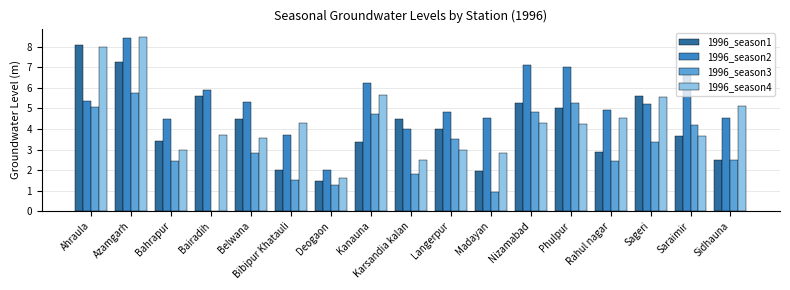

Which series changed the most between Kanauna and Sidhauna?

1996_season3